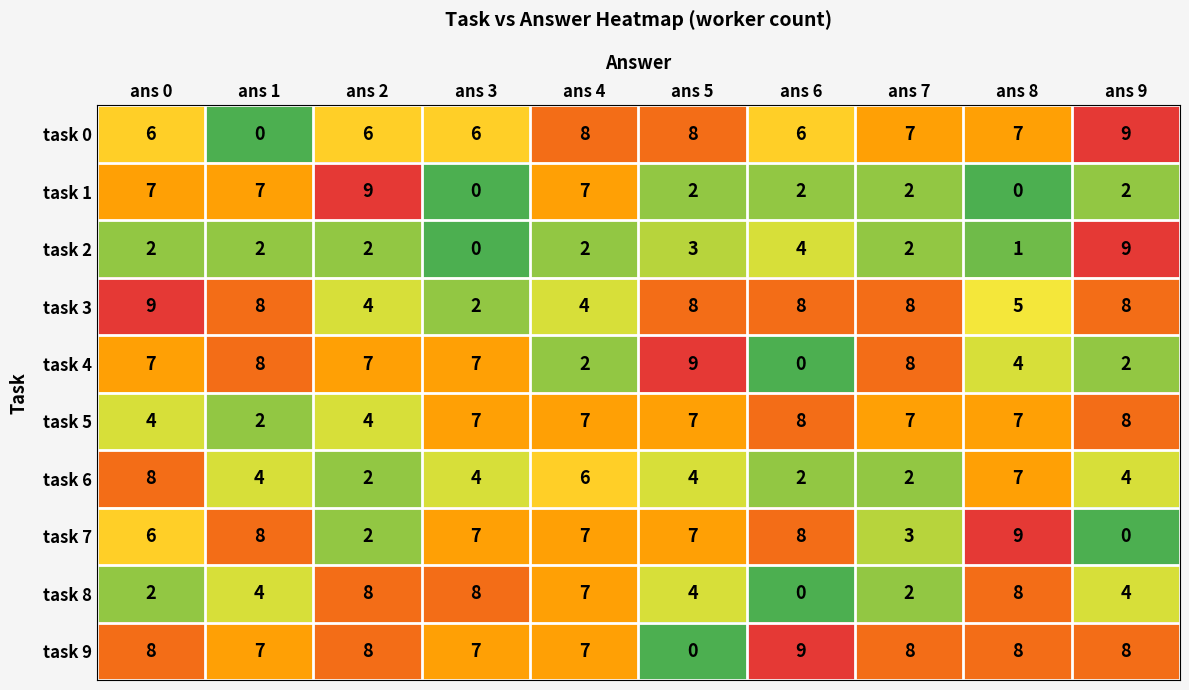

What is the difference between the maximum and minimum values in the task 7 series?

9